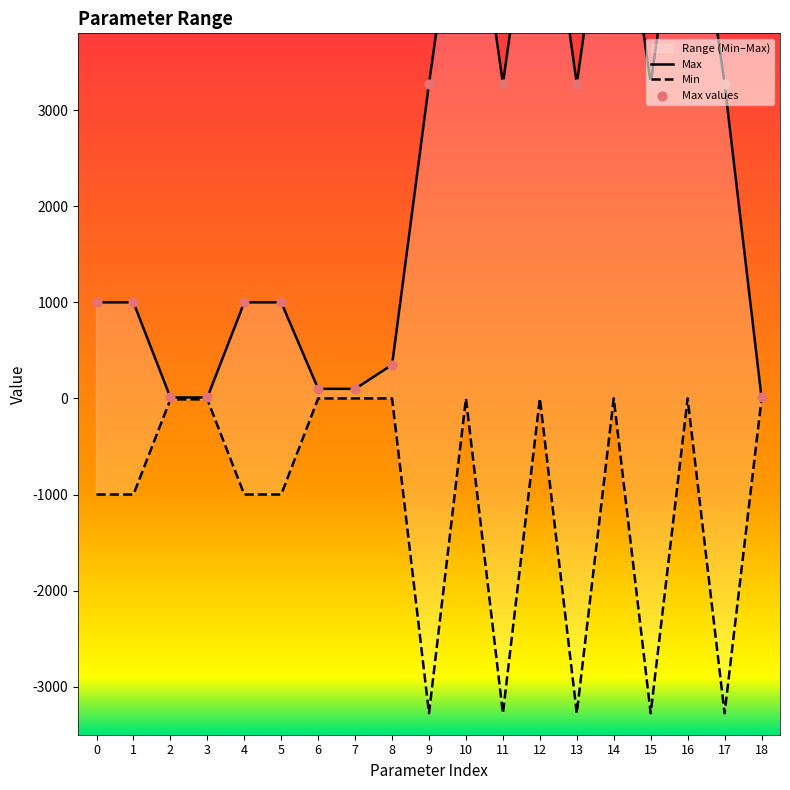

Which series has the largest Y range (max minus min)?

Max